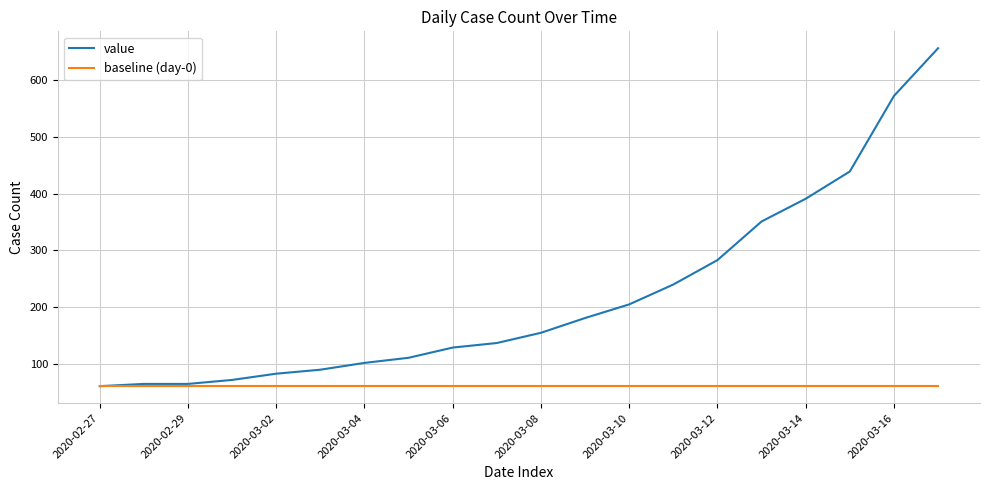

Which series has the largest total across all categories?

value